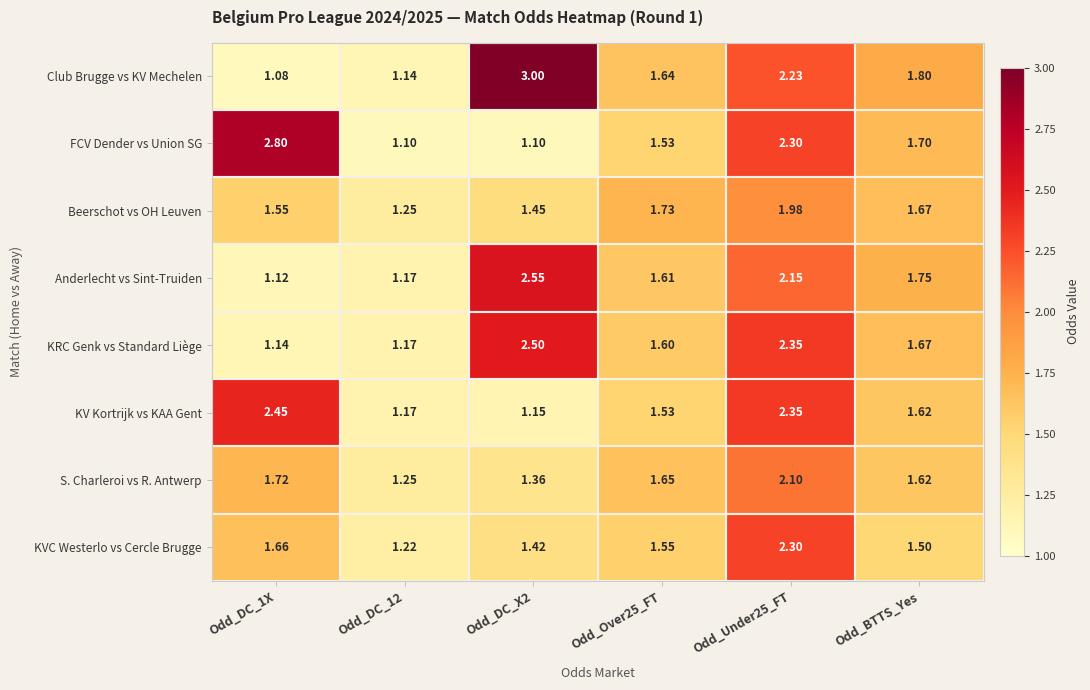

Which series has the largest range (max minus min)?

Club Brugge vs KV Mechelen